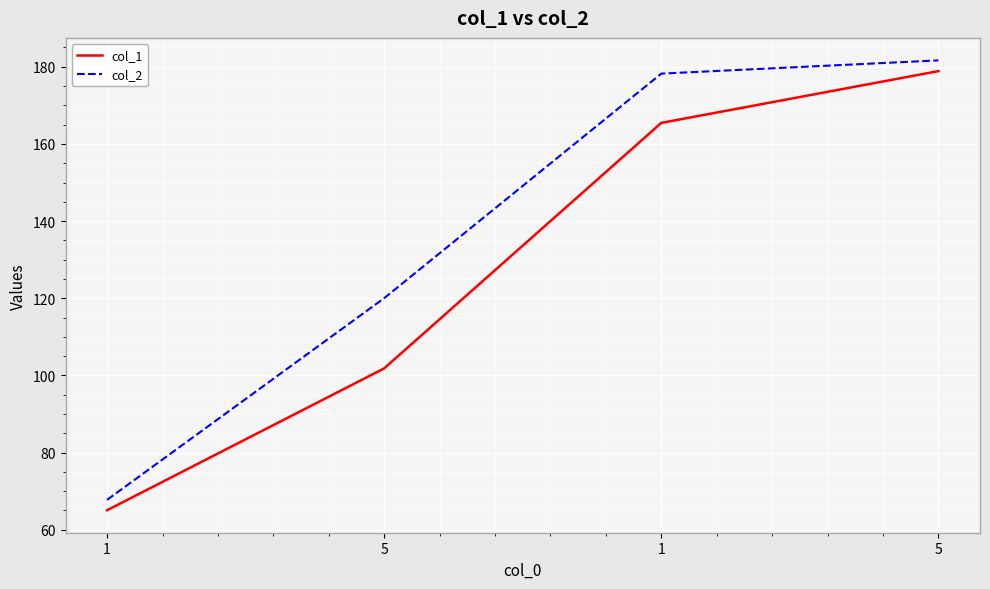

What is the value of the col_1 point at the 1st from the left?

65.0